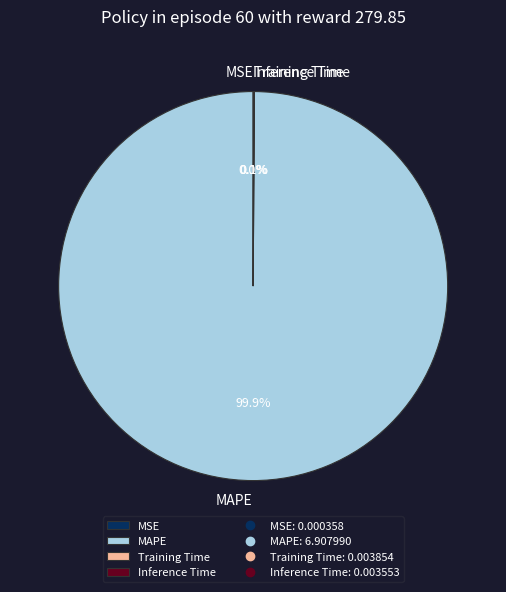

Is there a majority slice in this chart?

Yes